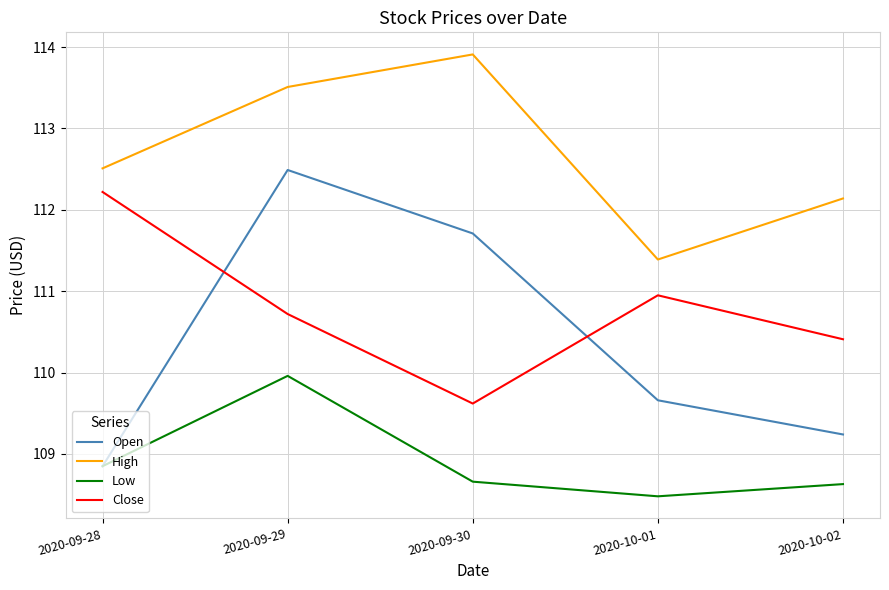

At which label is High closest to 112?

2020-10-02